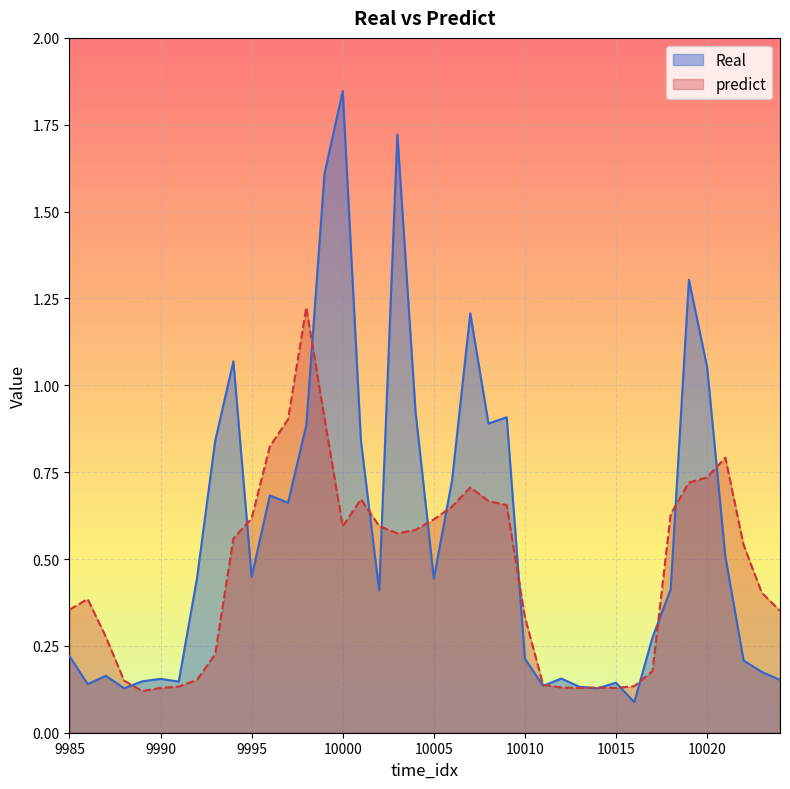

Rank the series by their maximum value, from lowest to highest.

predict, Real